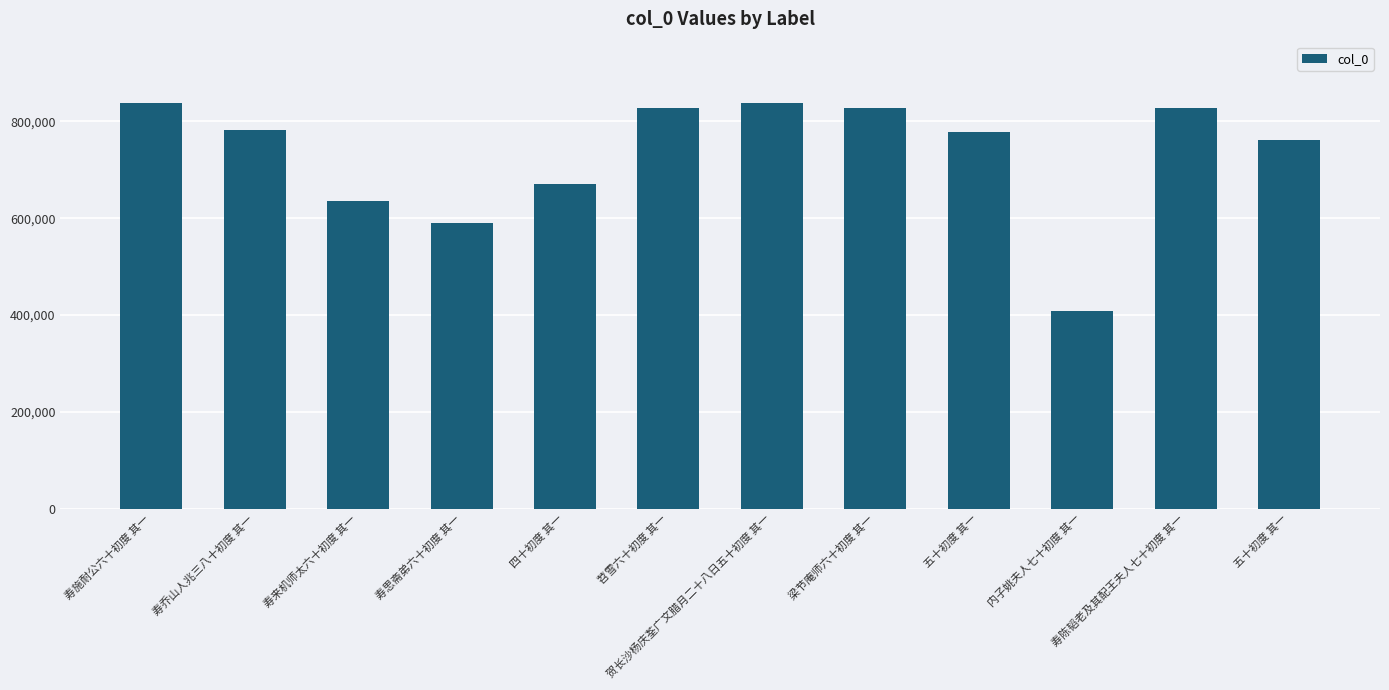

List the labels in order of value, smallest first.

内子姚夫人七十初度 其一, 寿思斋弟六十初度 其一, 寿来机师太六十初度 其一, 四十初度 其一, 五十初度 其一, 五十初度 其一, 寿乔山人兆三八十初度 其一, 寿陈韬老及其配王夫人七十初度 其一, 梁节庵师六十初度 其一, 苕雪六十初度 其一, 贺长沙杨庆荃广文腊月二十八日五十初度 其一, 寿施耐公六十初度 其一